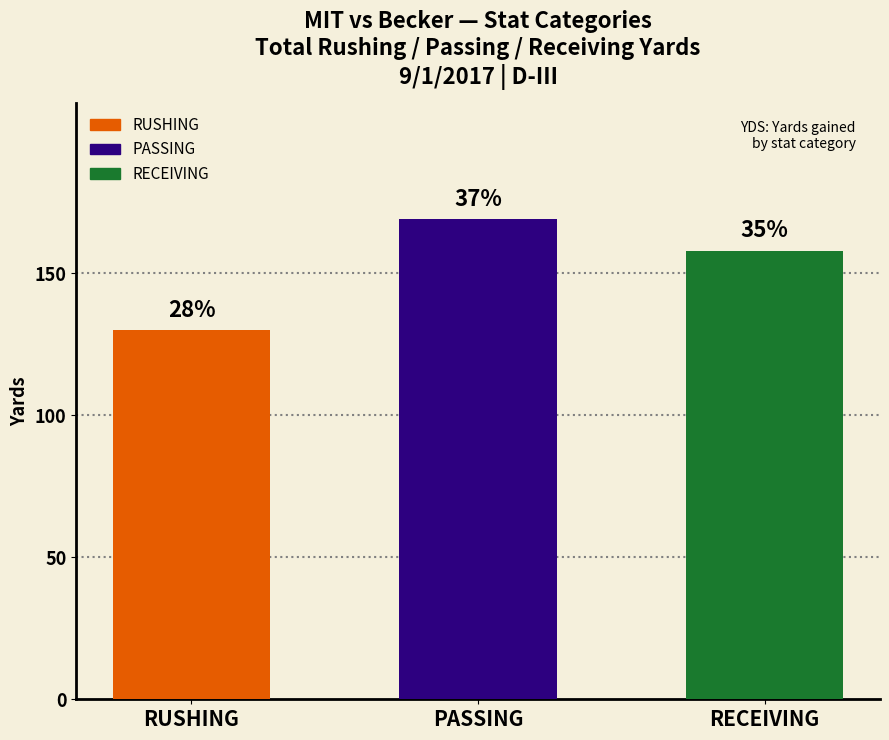

Are the bars horizontal?

No